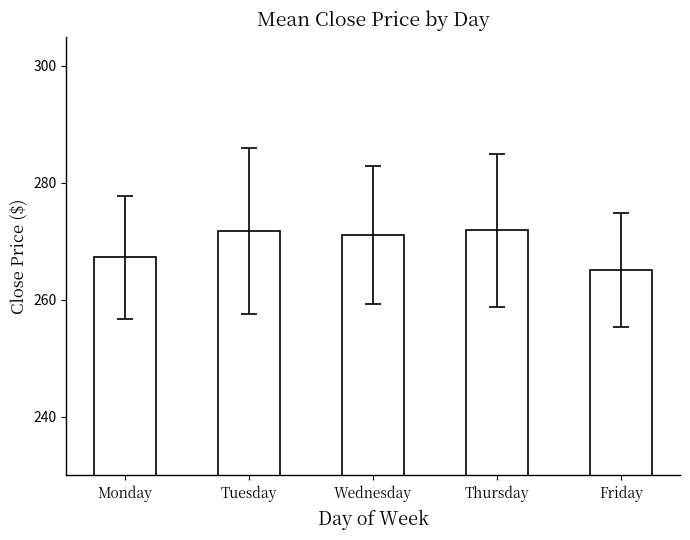

Does the chart contain stacked bars?

No